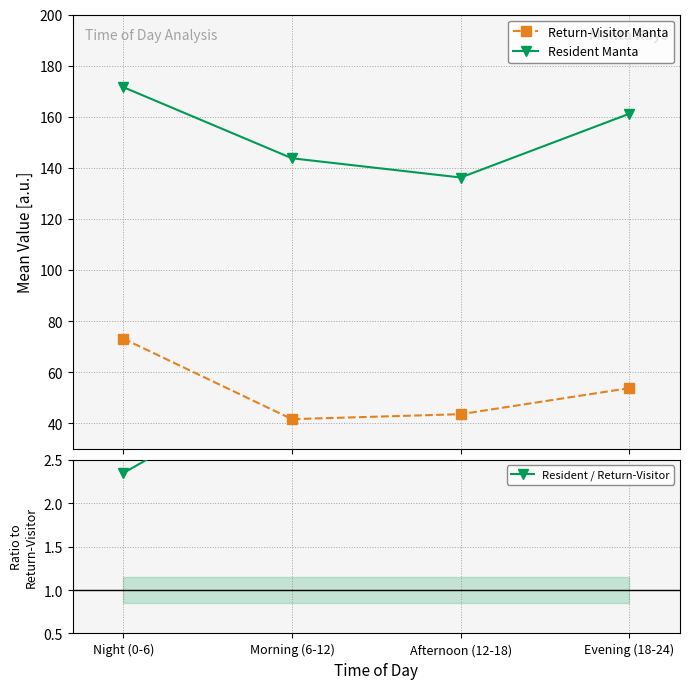

What position from the left is Evening (18-24)?

4